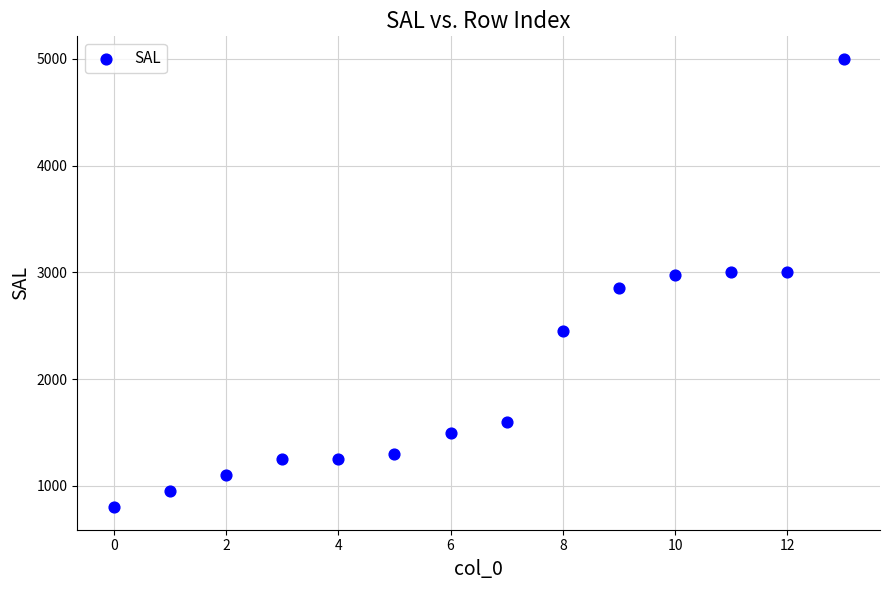

What is the range of Y values (max minus min)?

4200